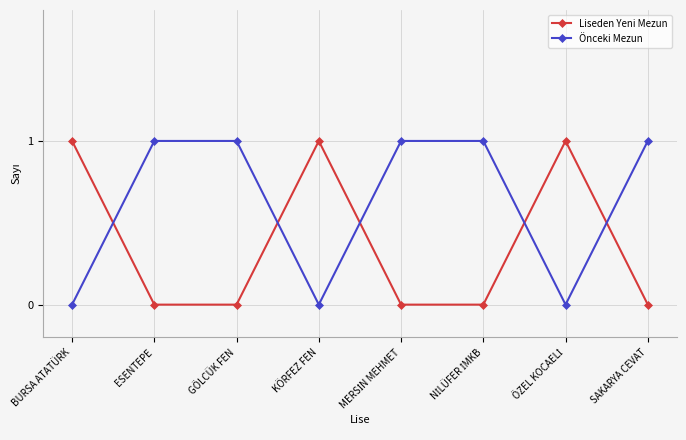

In Önceki Mezun, how many points are lower than both neighbors (excluding endpoints)?

2